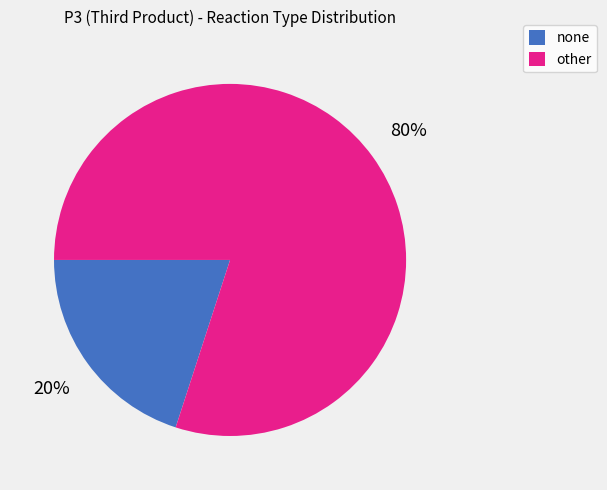

Is none the majority of the pie?

No